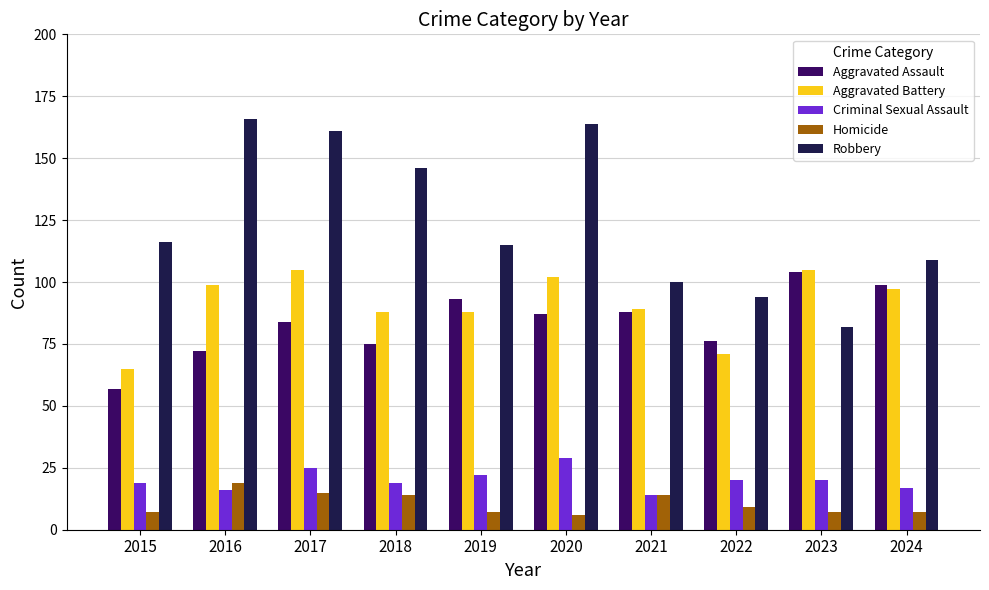

How many series are shown in this chart?

5